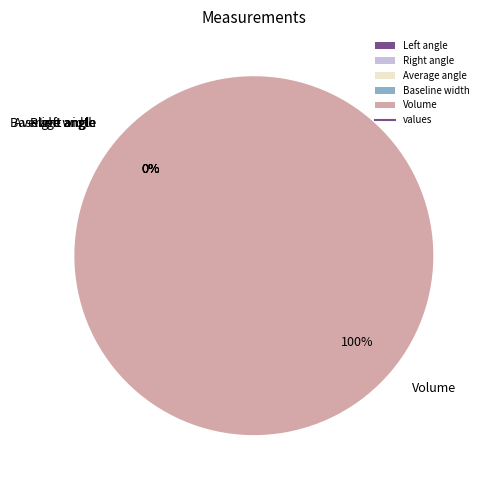

Is there any slice that represents more than half of the pie?

Yes